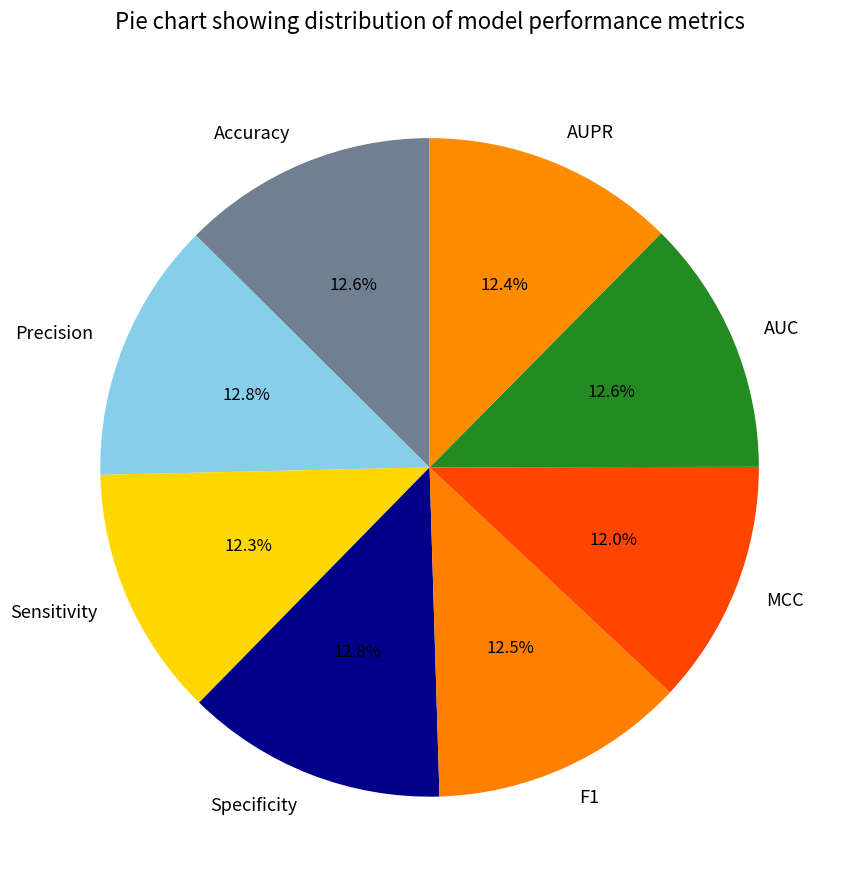

Between Sensitivity and Specificity, which is larger?

Specificity